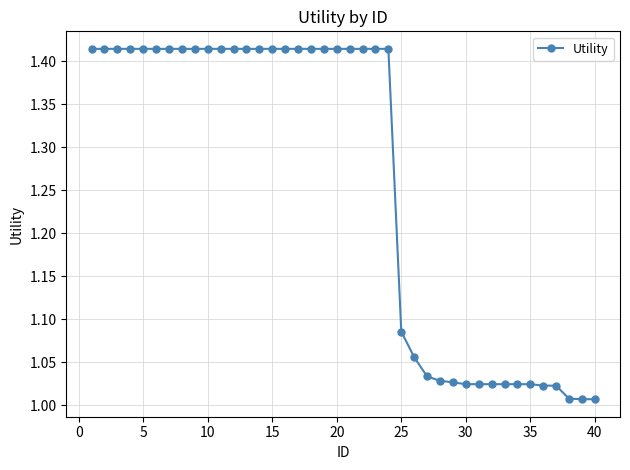

What is the difference between the maximum and minimum values?

0.4